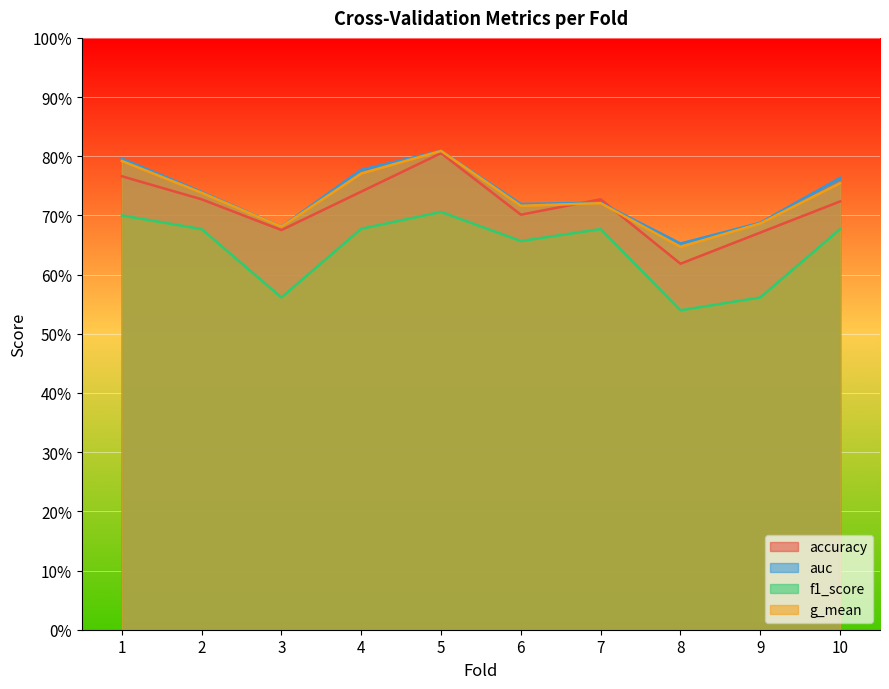

What is the spread (max minus min) of values at 6?

0.1